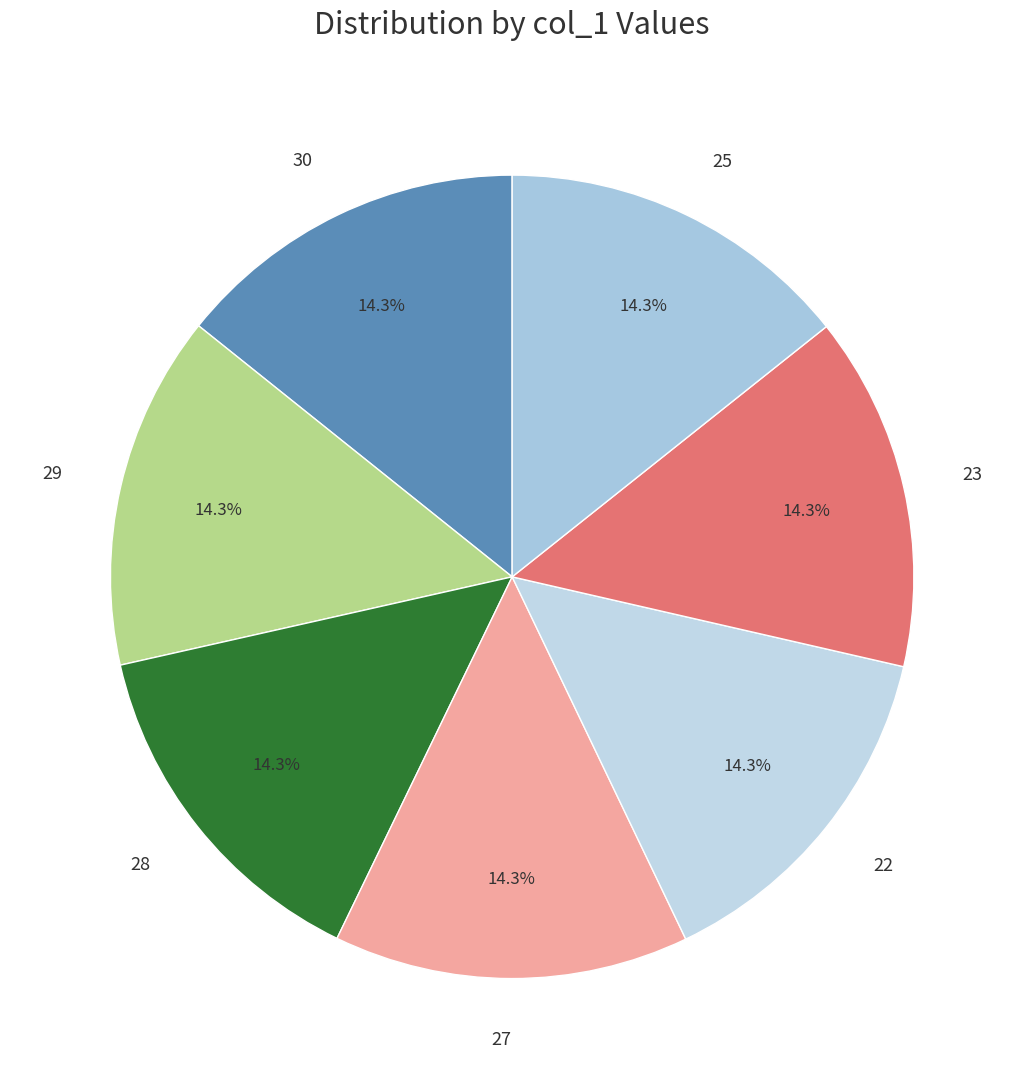

Combined, do 22 and 27 account for over 50%?

No